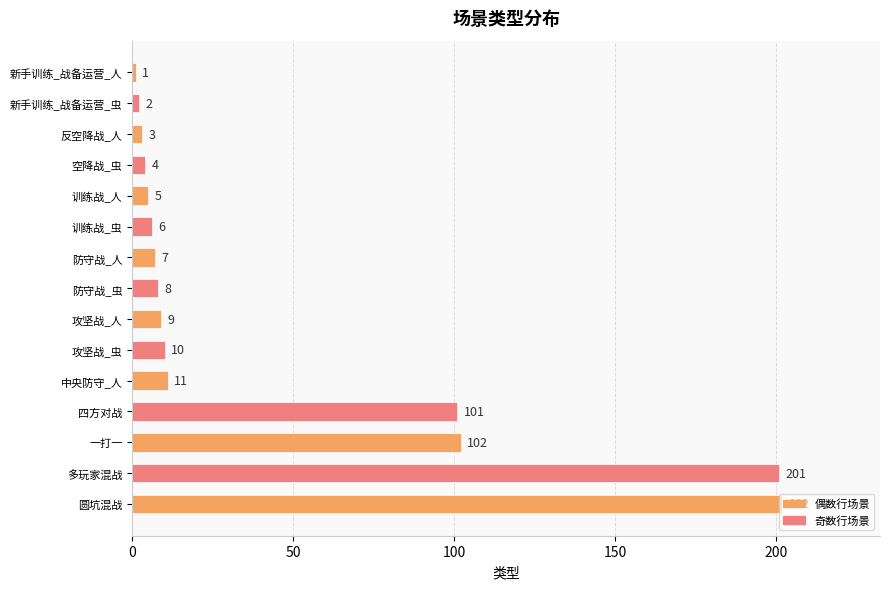

How many data points does each series have?

15